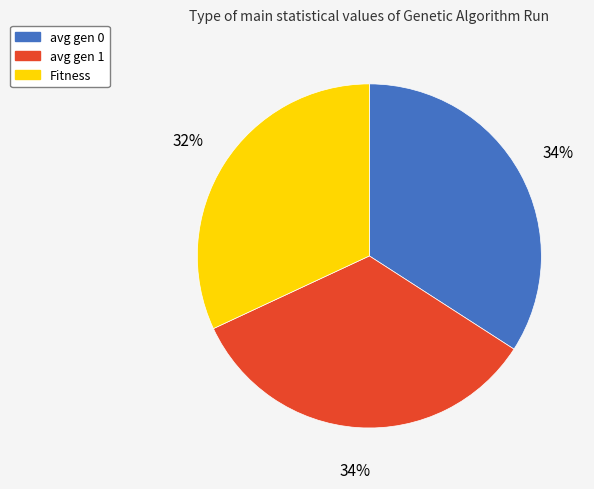

Combined, do Fitness and avg gen 1 account for over 50%?

Yes